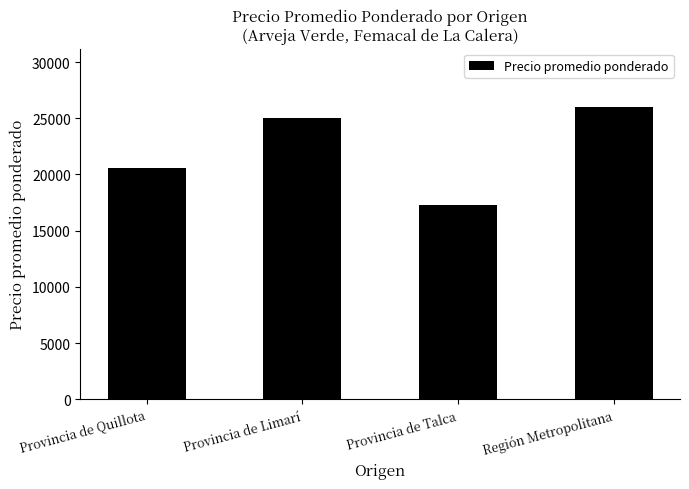

True or false: the data shows 17315 at Provincia de Talca.

True